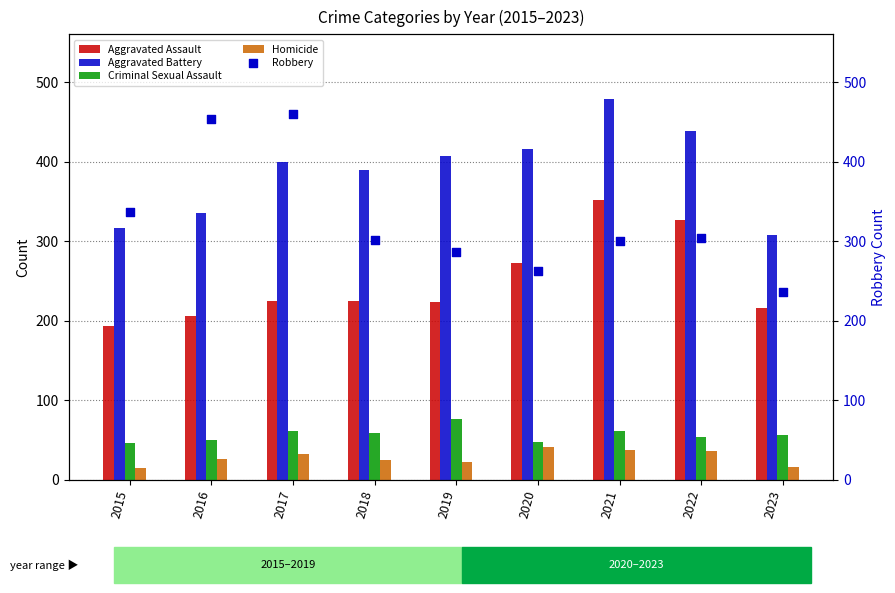

What is the total value across all series at 2017?

1179